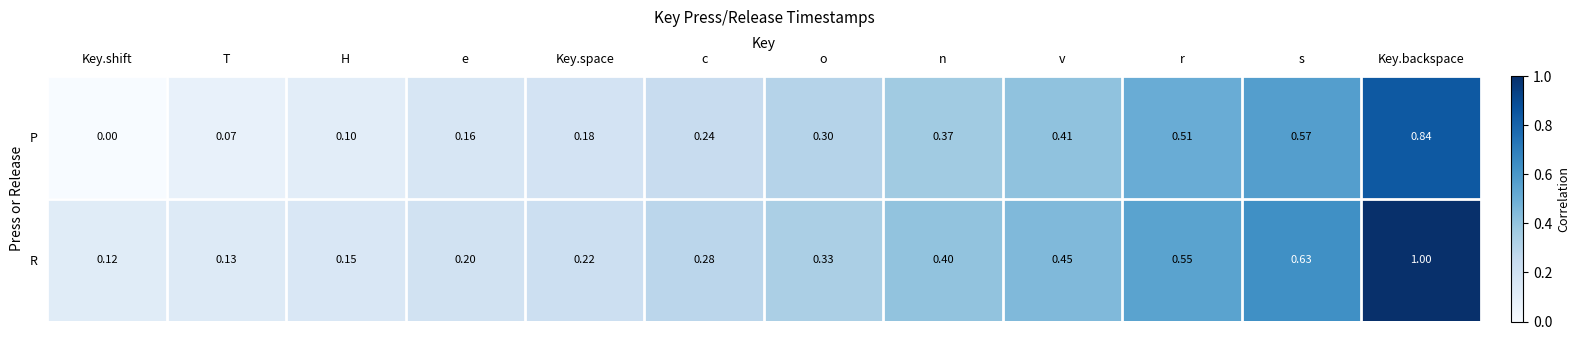

At how many categories does at least one series exceed 0?

12